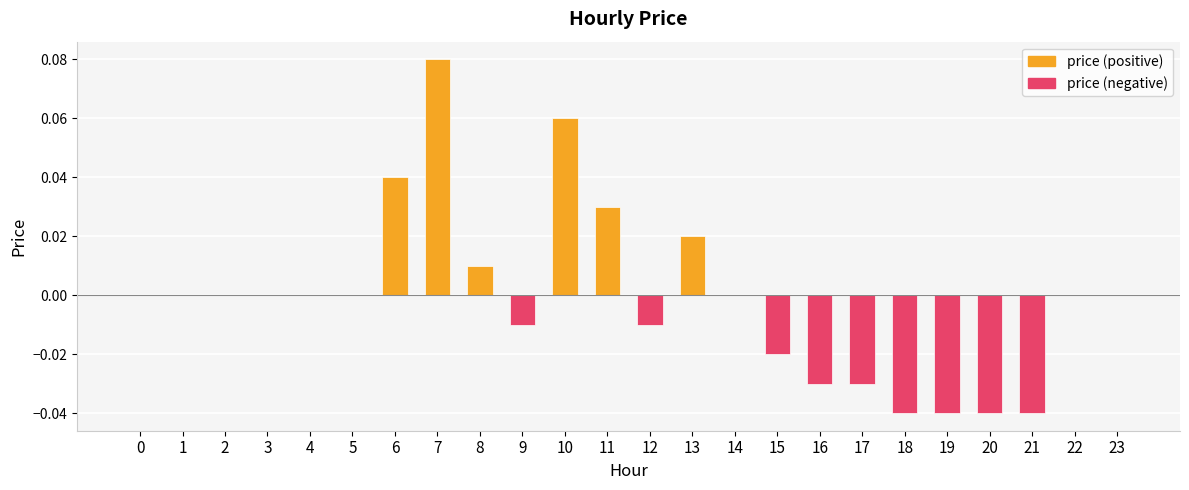

True or false: the data shows -0.0 at 9.

True